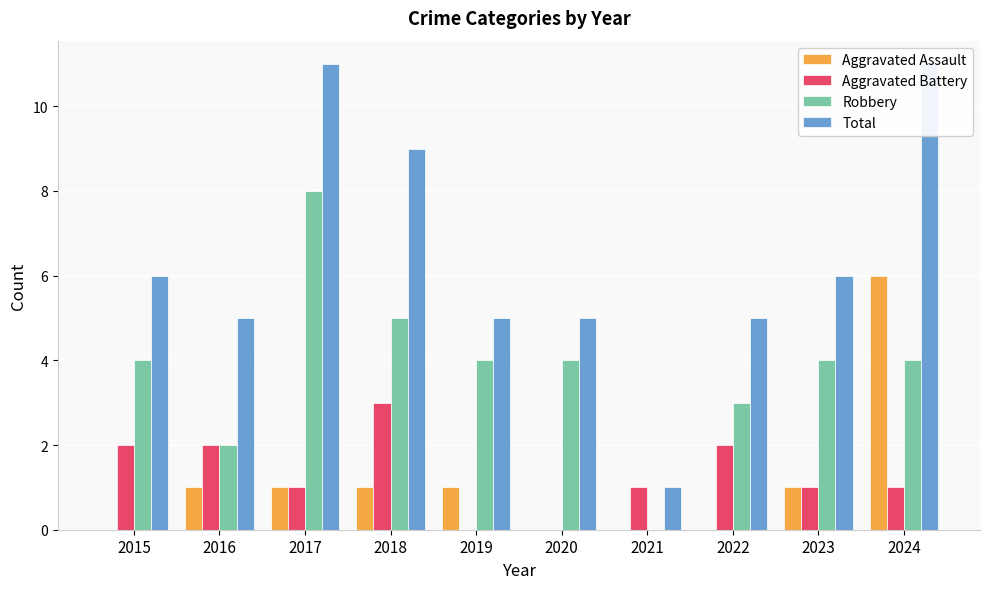

Which series has the widest spread of values?

Total